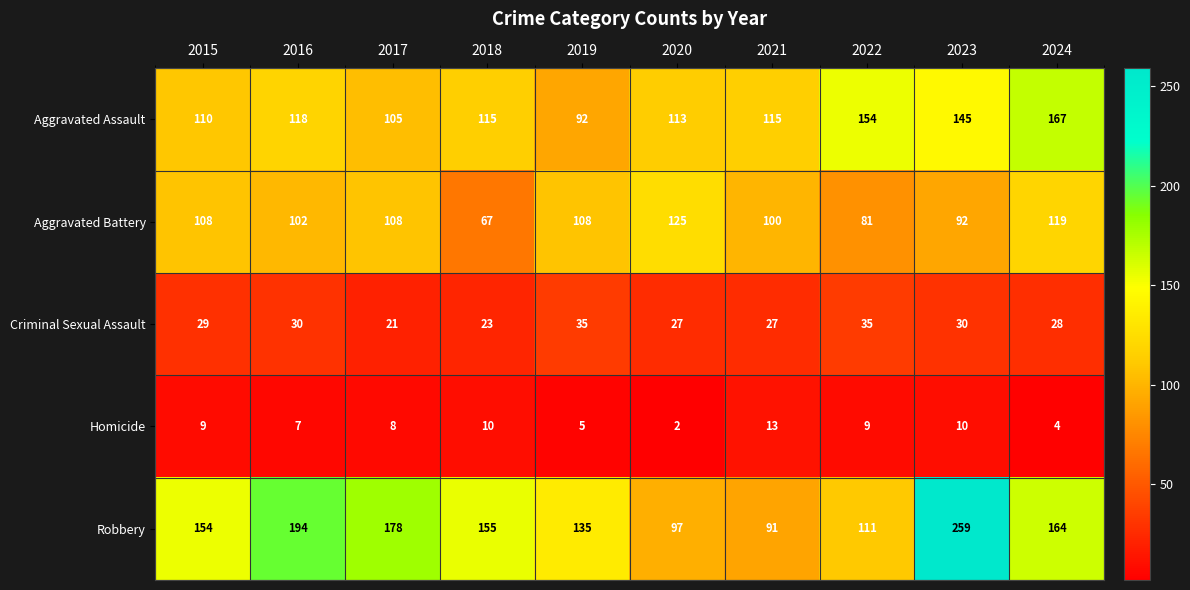

What is the sum of the Aggravated Battery values at 2015 and 2016?

210